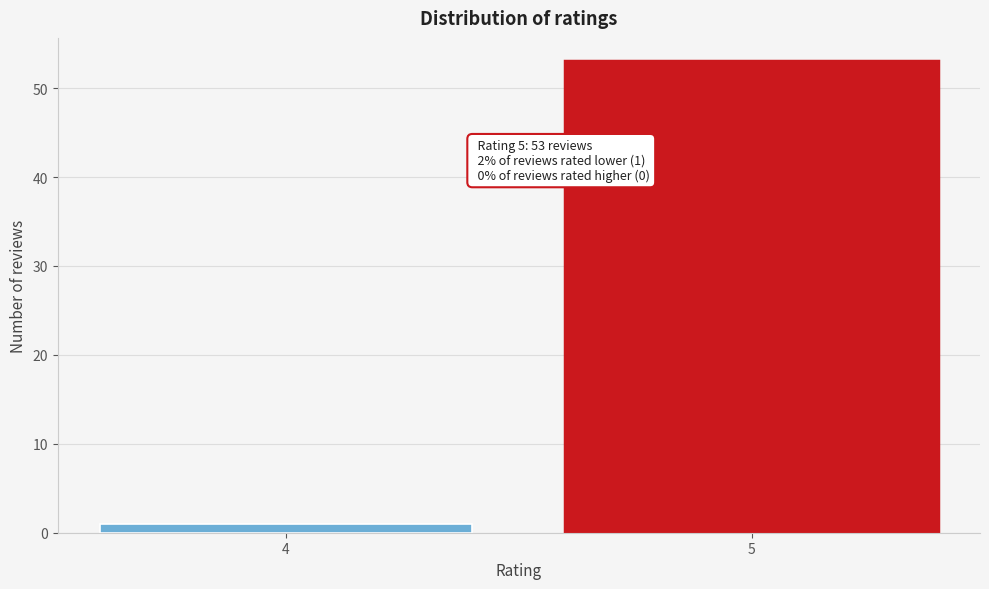

Reading left to right, list all the values displayed in this chart.

4=1	5=53